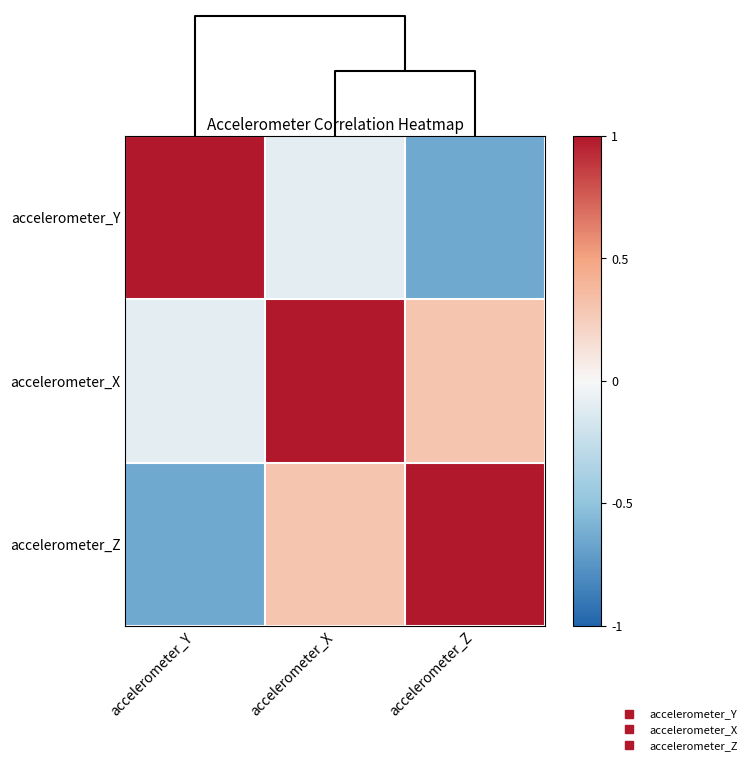

Reading left to right, extract all data points from this chart.

accelerometer_Y: accelerometer_Y=1.0	accelerometer_X=-0.1	accelerometer_Z=-0.6
accelerometer_X: accelerometer_Y=-0.1	accelerometer_X=1.0	accelerometer_Z=0.3
accelerometer_Z: accelerometer_Y=-0.6	accelerometer_X=0.3	accelerometer_Z=1.0